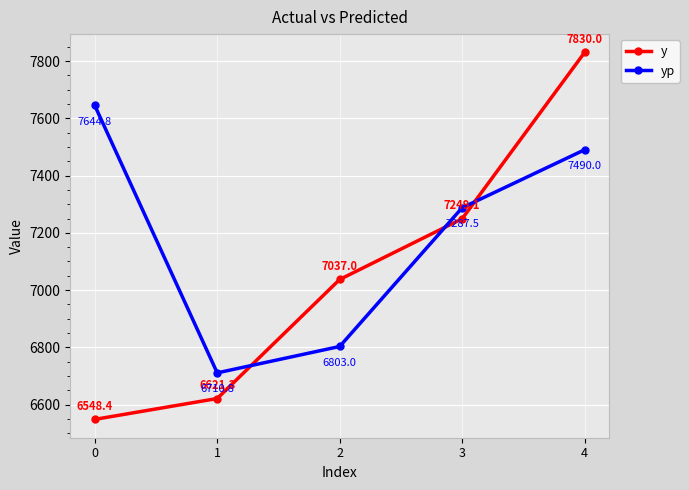

What is the sum of all y values?

35285.8